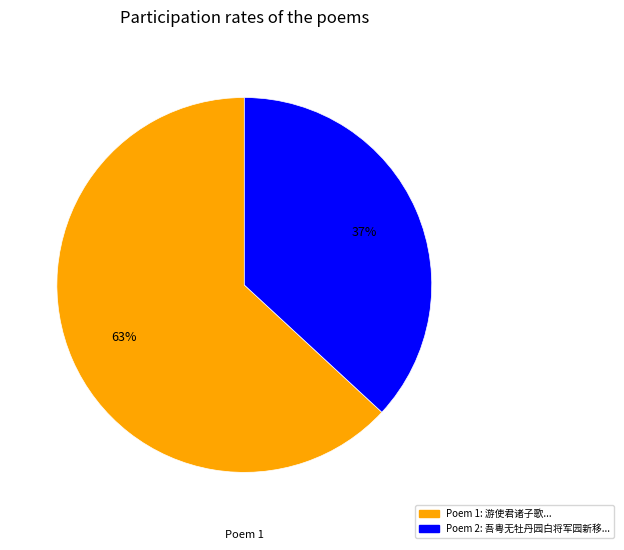

To the nearest percent, what is the average slice percentage?

50%